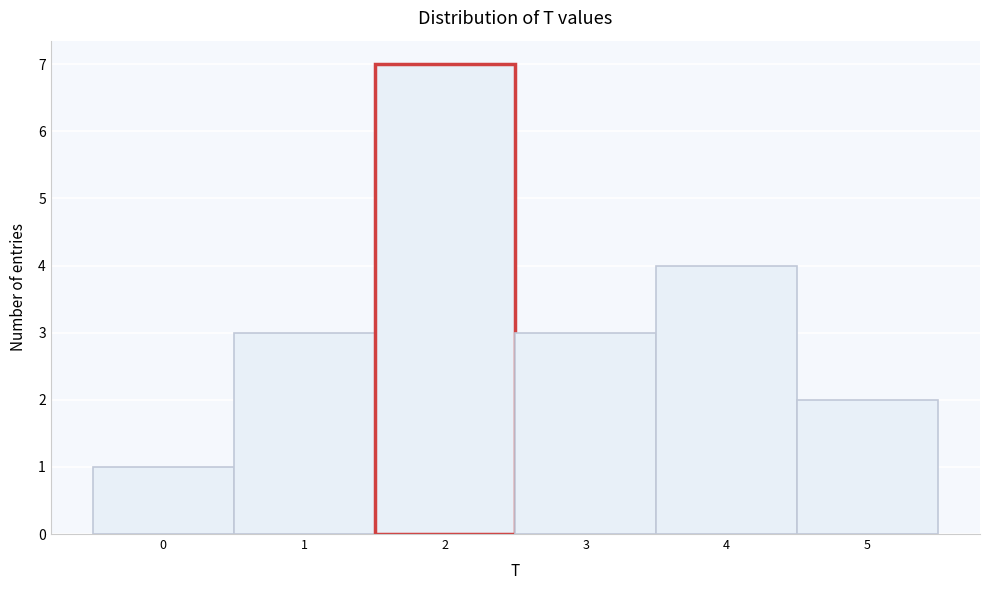

Over which range of the x-axis is the bar tallest?

1.5 to 2.5